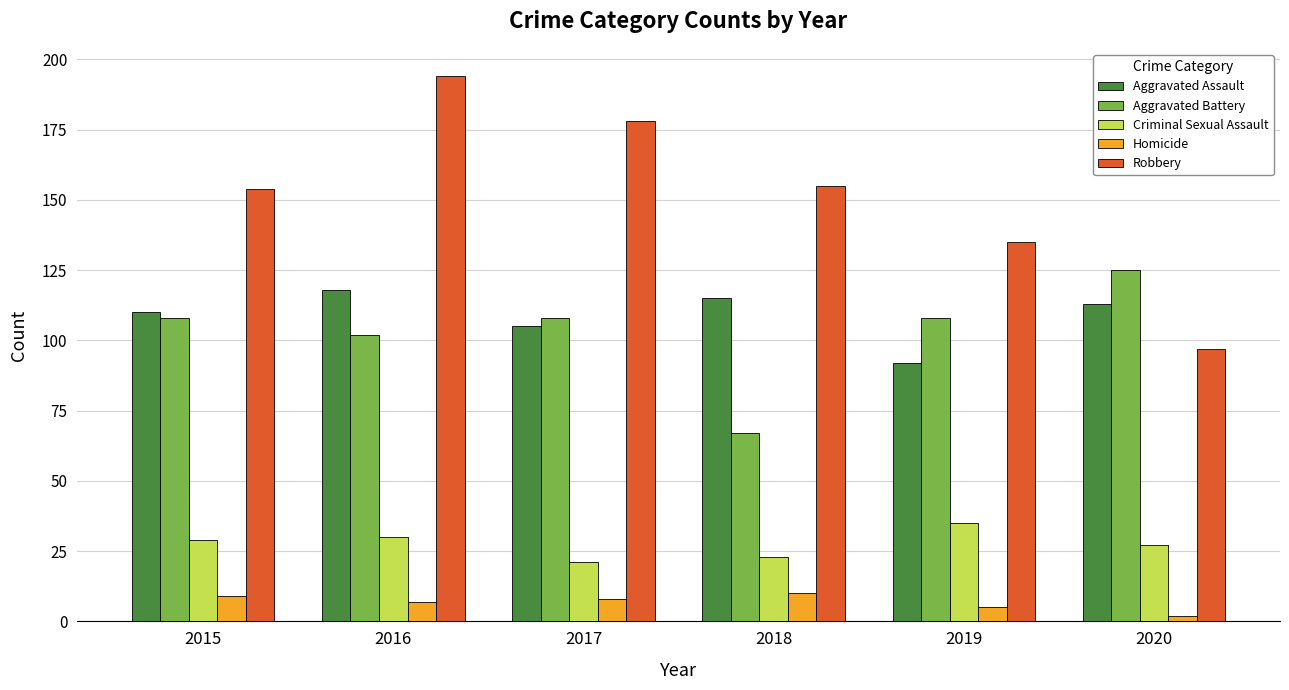

True or false: Aggravated Battery has a value of 45 at 2018.

False